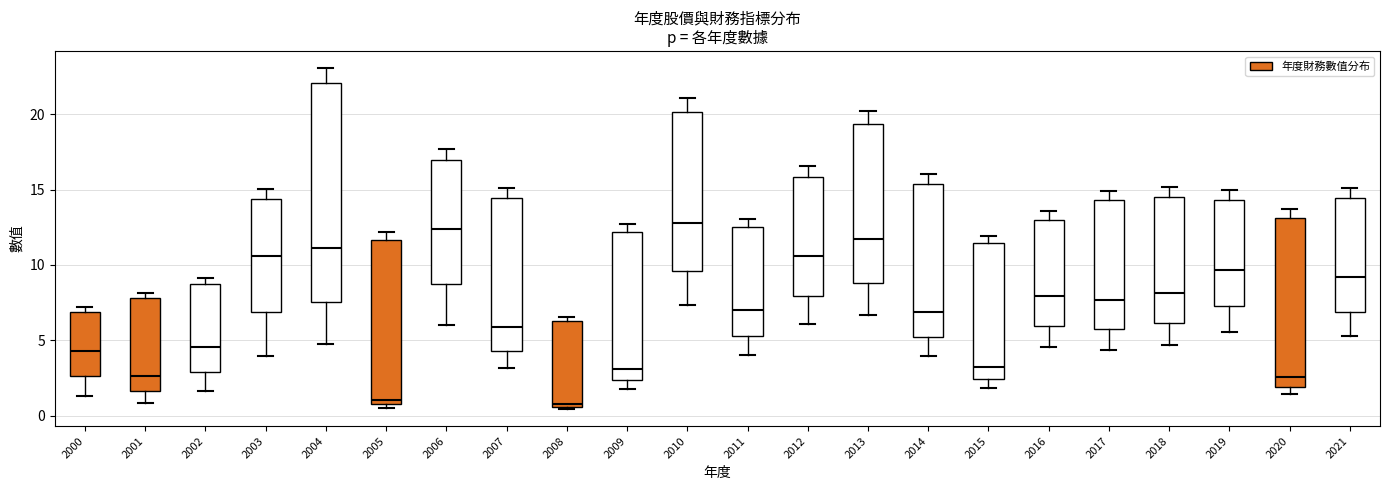

Which box is the tallest, from its lower edge to its upper edge?

2004